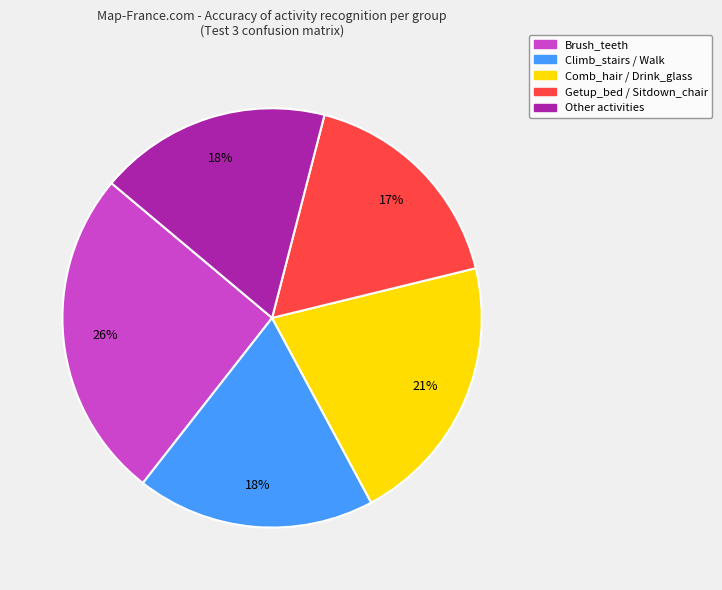

Does any single category account for the majority?

No